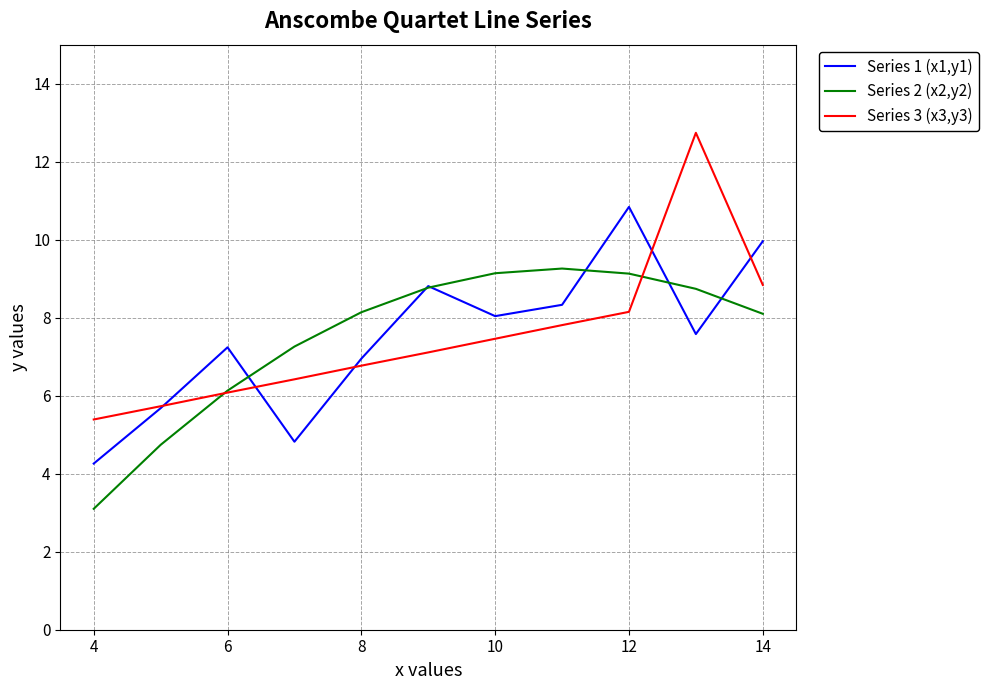

What is the minimum value shown in the chart?

3.1